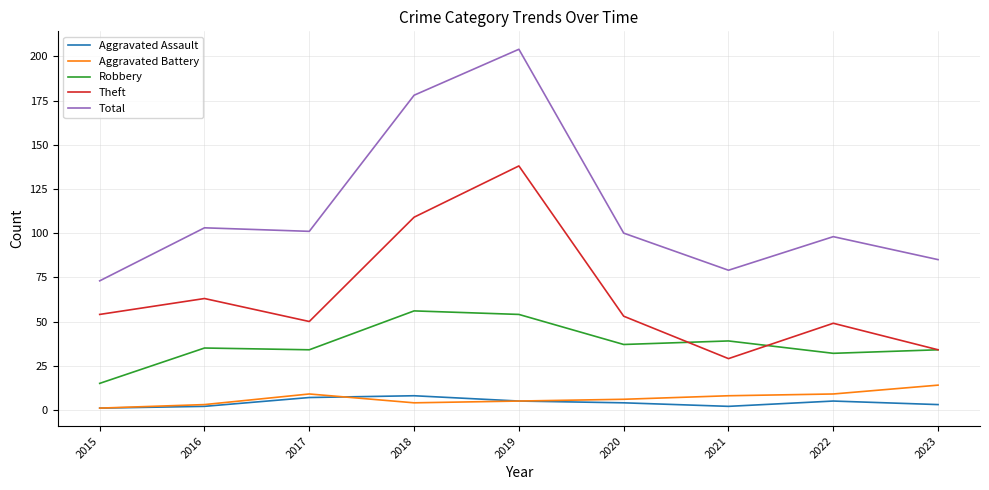

Which series has the widest spread of values?

Total